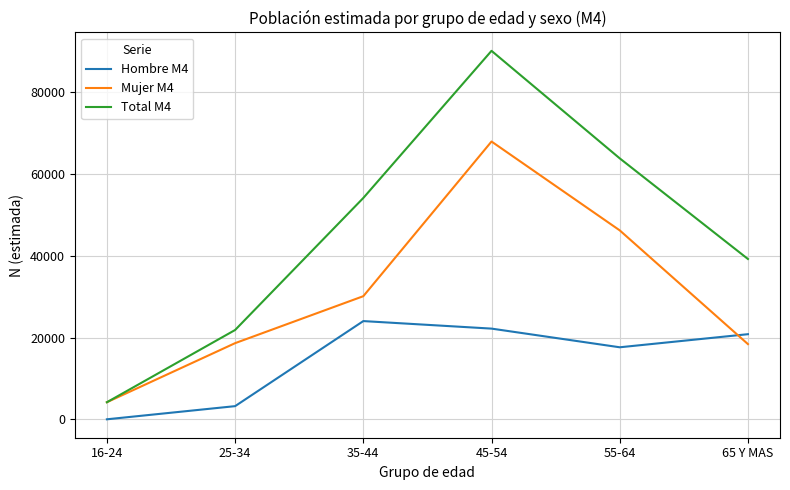

Count the number of categories in the chart.

6